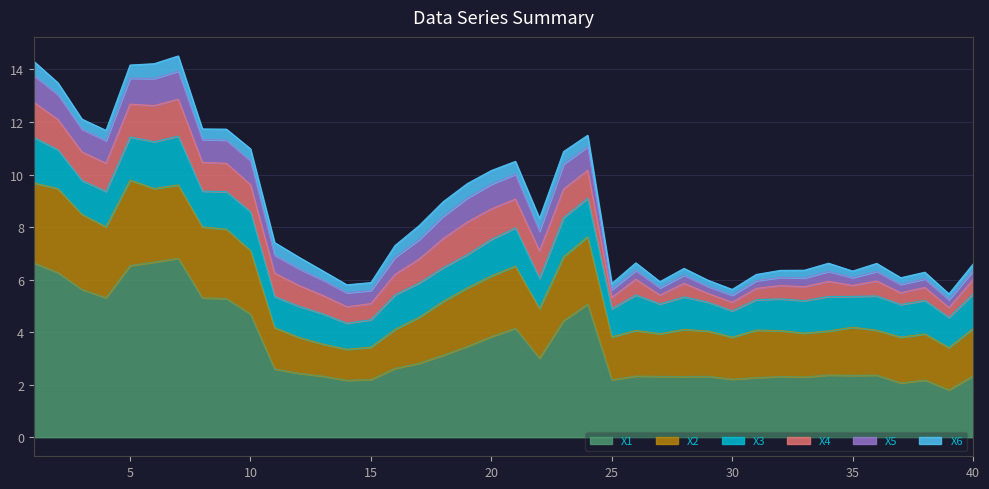

Rank the series at 15 from lowest to highest value.

X6, X5, X4, X3, X2, X1